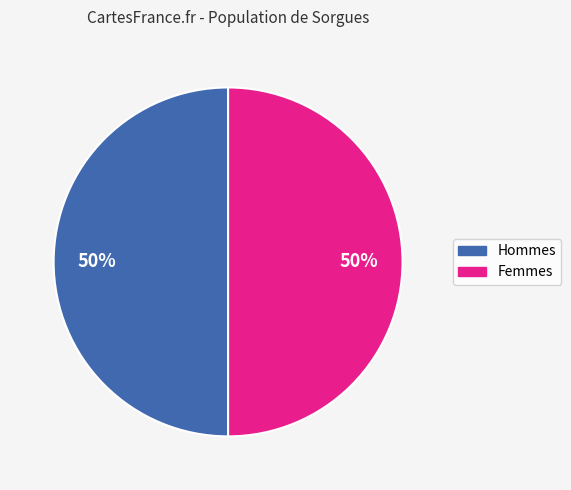

To the nearest percent, what is the average slice percentage?

50%